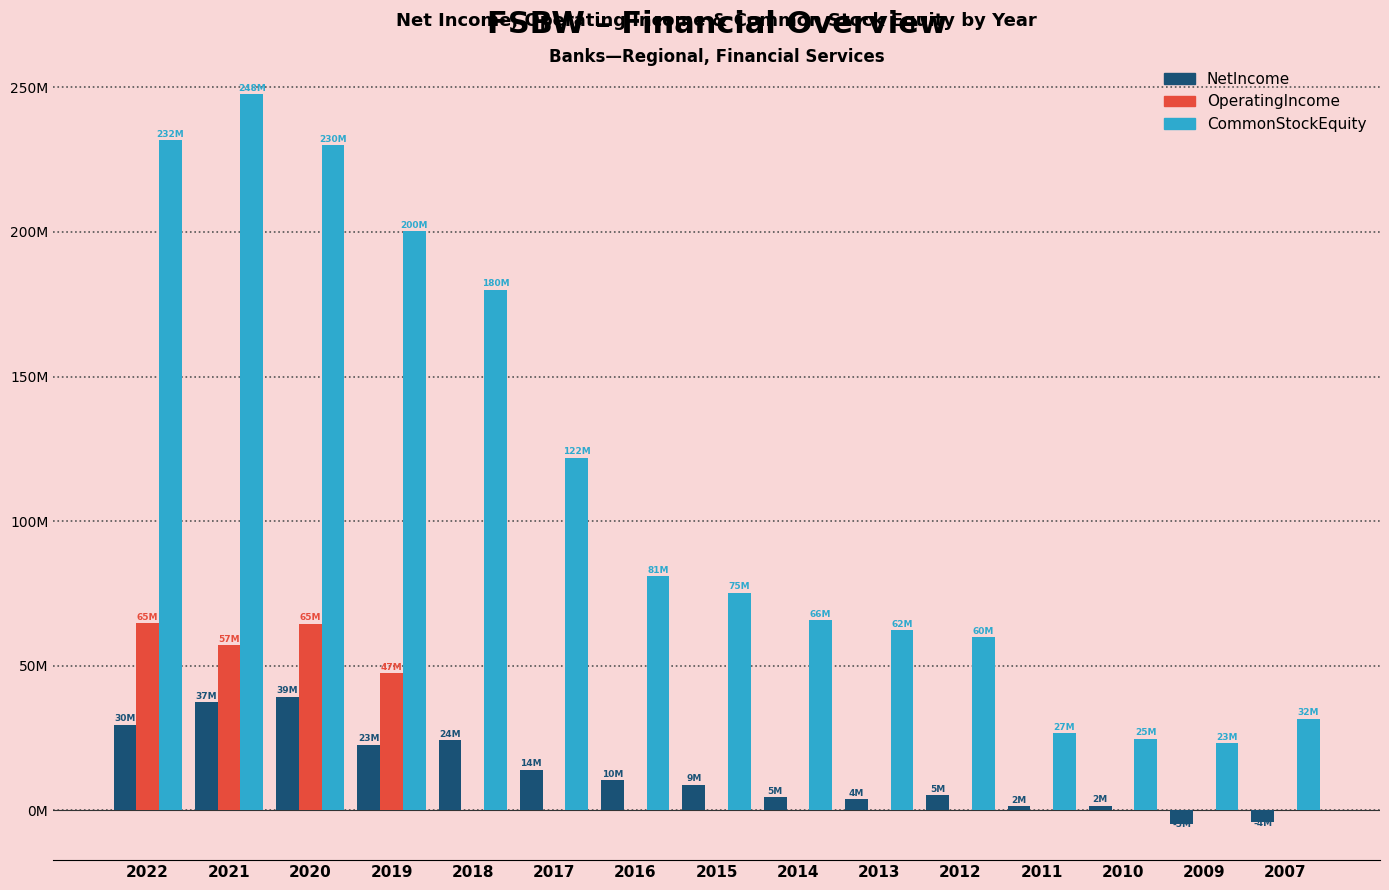

Reading right to left, transcribe all the data shown in this chart.

NetIncome: -4129063	-4574000	1602000	1545000	5295000	3920000	4540000	8876000	10499000	14085000	24347000	22717000	39264000	37412000	29649000
OperatingIncome: 0	0	0	0	0	0	0	0	0	0	0	47447000	64567000	57145000	64715000
CommonStockEquity: 31688798	23315000	24795000	26767000	59897000	62313000	65836000	75340000	81033000	122002000	180038000	200242000	230007000	247507000	231697000